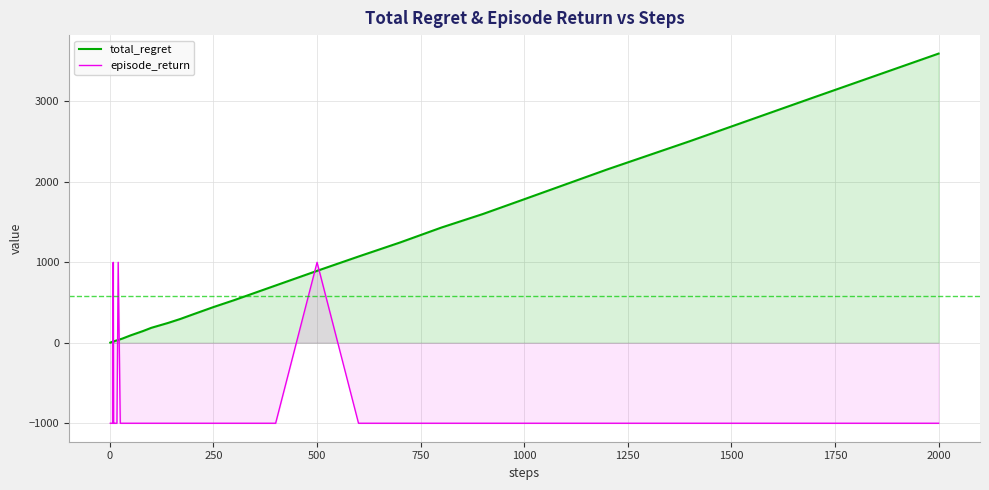

What is the average value of the total_regret series?

584